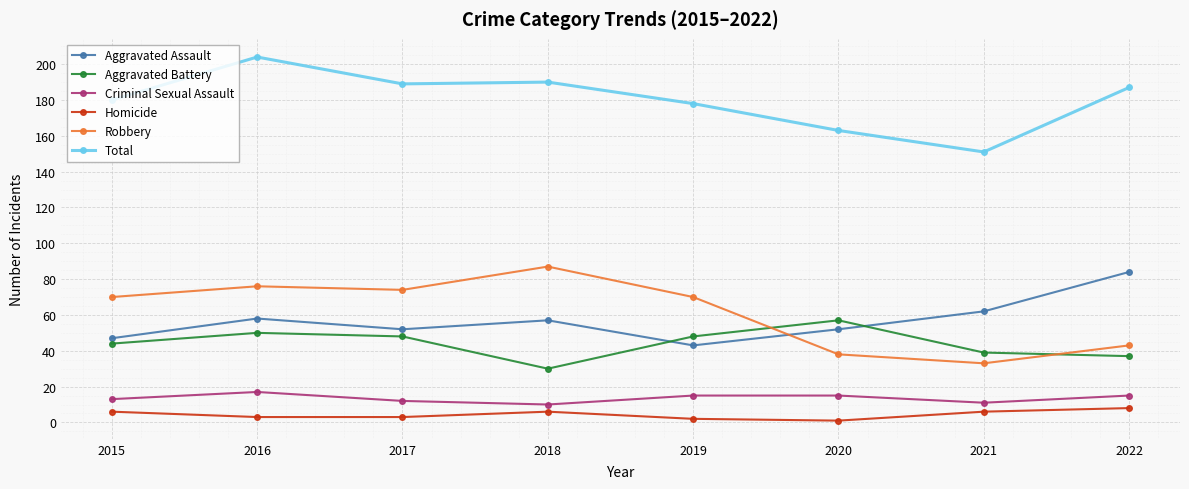

True or false: Criminal Sexual Assault and Robbery intersect in this chart.

False